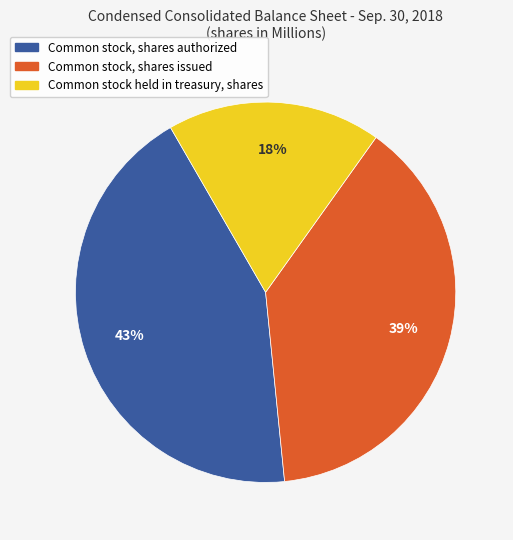

To the nearest percent, what is the difference between the Common stock, shares authorized and Common stock held in treasury, shares slice percentages?

25%